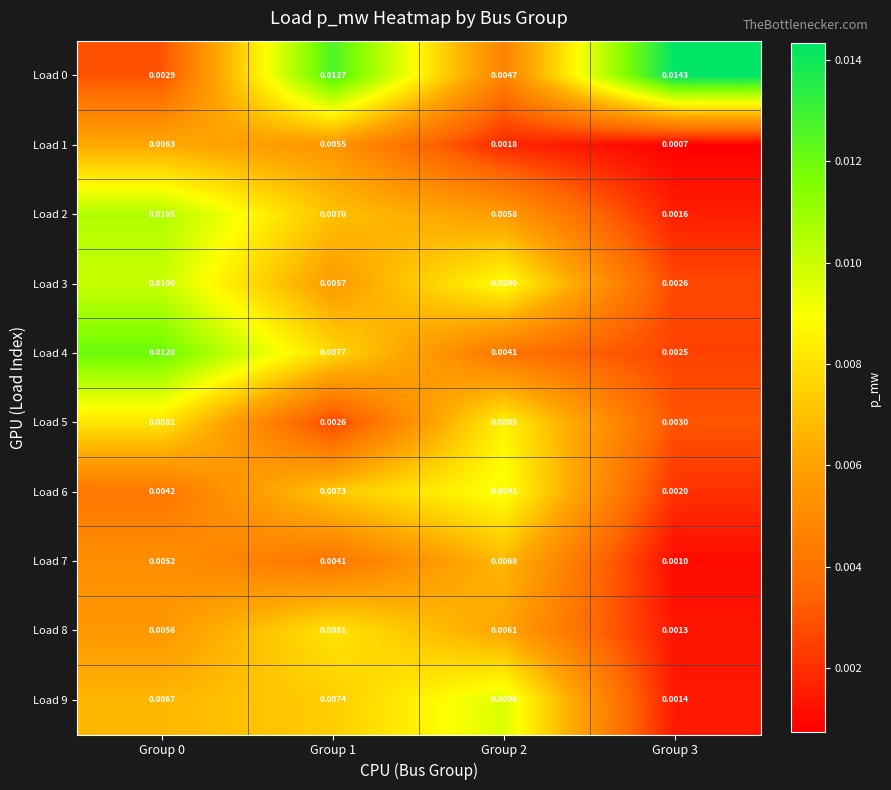

Is the value of Load 0 at Group 2 greater than the value of Load 6 at Group 1?

No